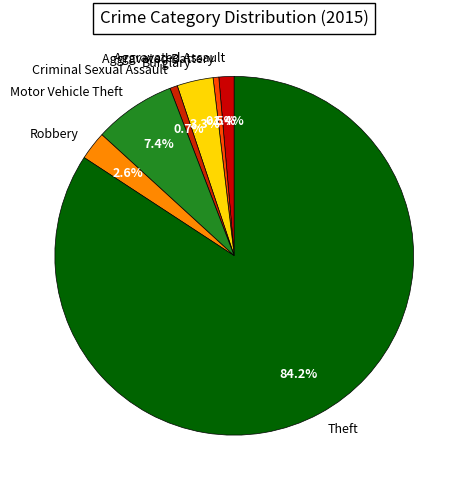

Which has a higher value, Motor Vehicle Theft or Robbery?

Motor Vehicle Theft